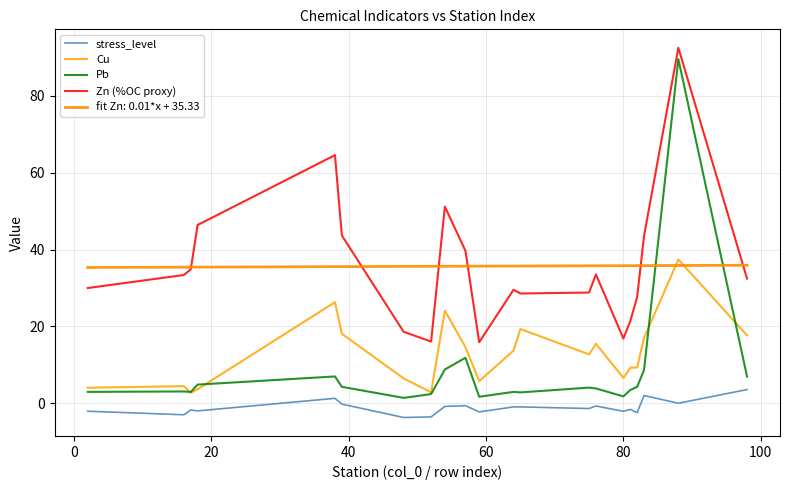

True or false: stress_level and Cu intersect in this chart.

False